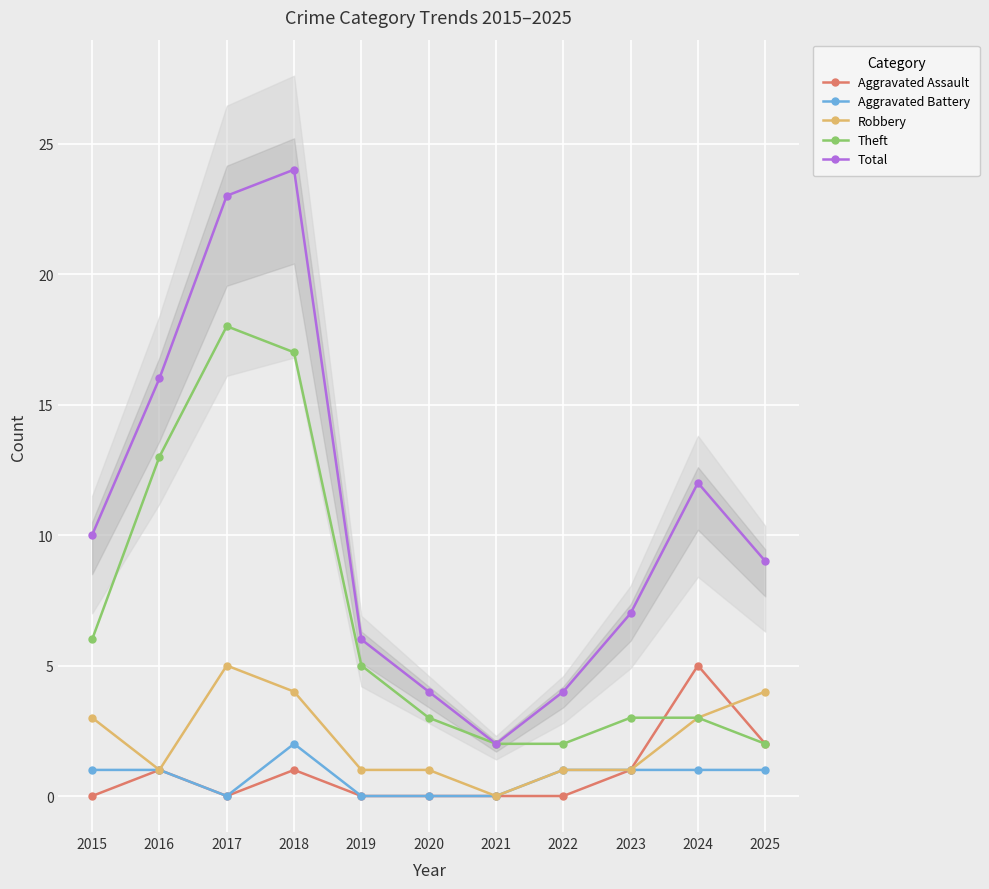

How many lines are shown in the chart?

5